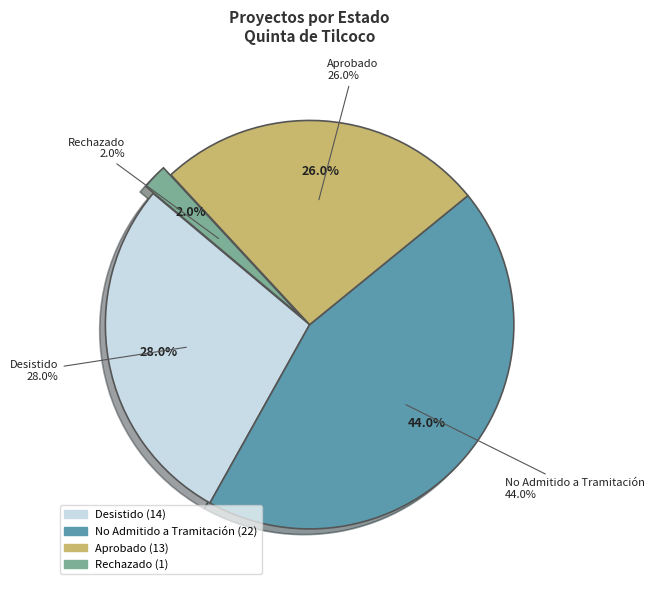

Which category has the smallest portion of the pie?

Rechazado